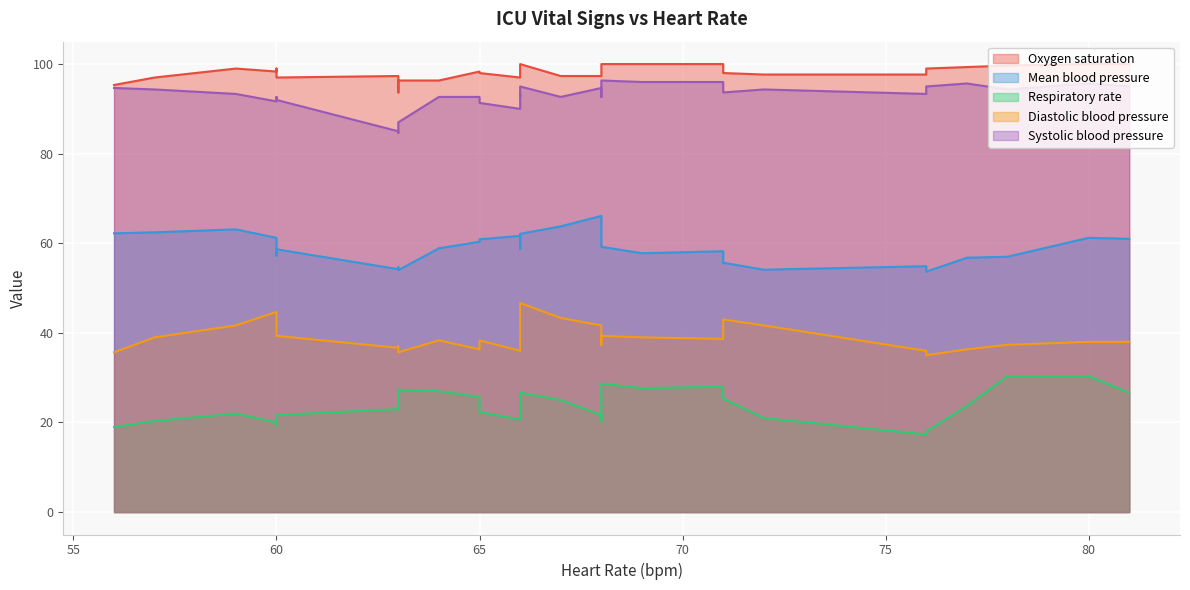

Count the number of categories in the chart.

33